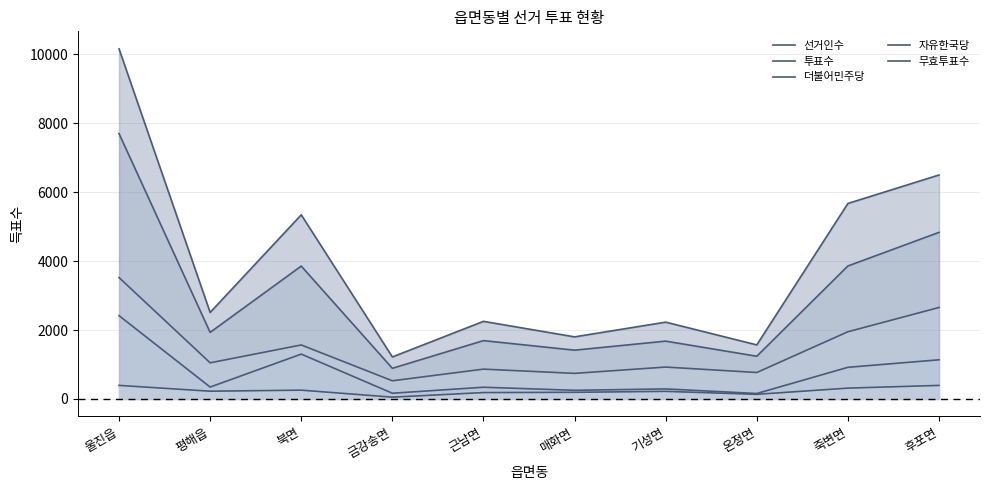

At which category is the sum across all series the highest?

울진읍